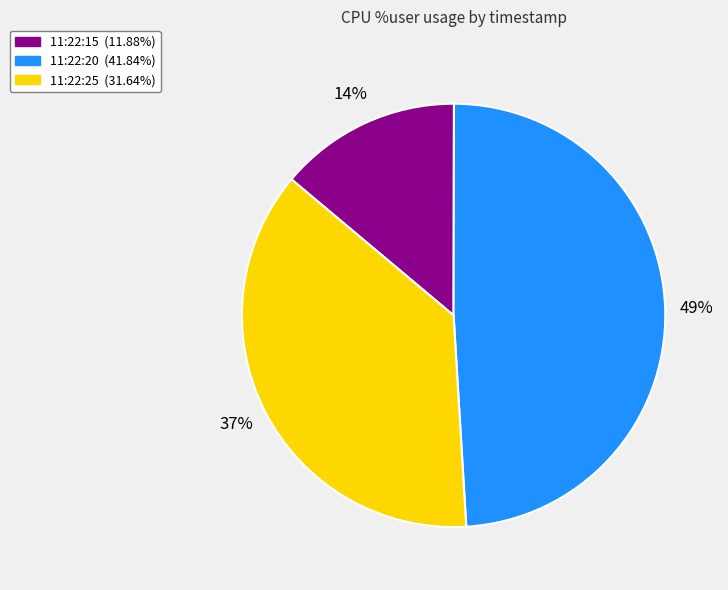

Which slice is the largest?

11:22:20